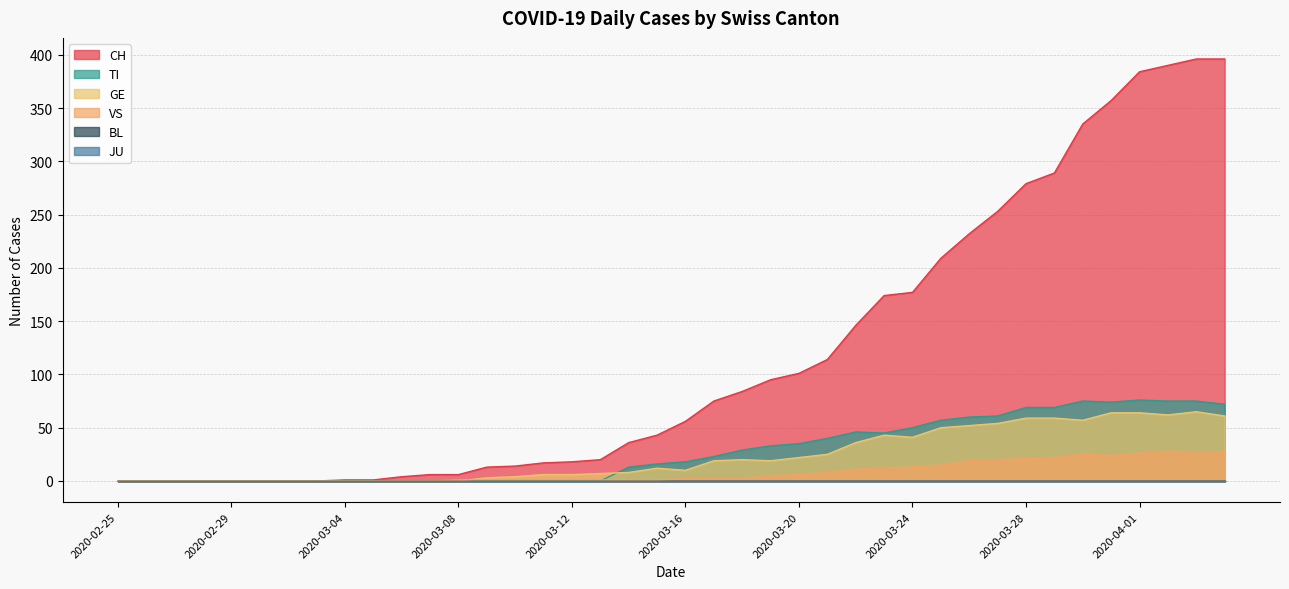

The VS series shows 0 at 2020-02-27. True or false?

True